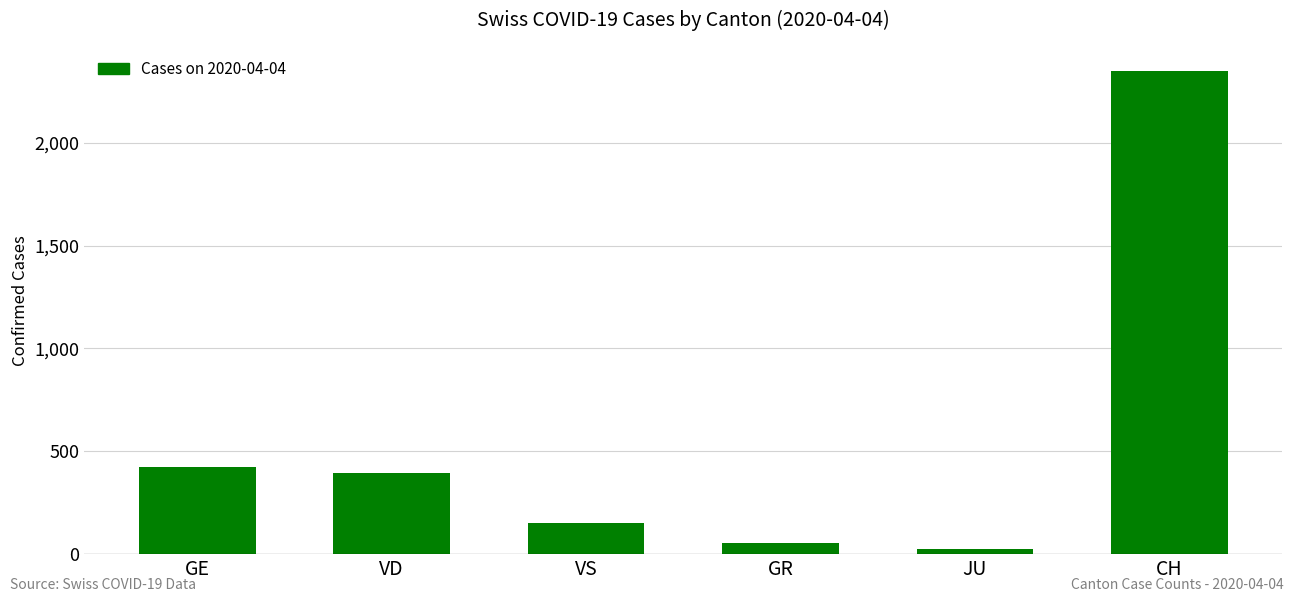

What is the maximum value shown in the chart?

2348